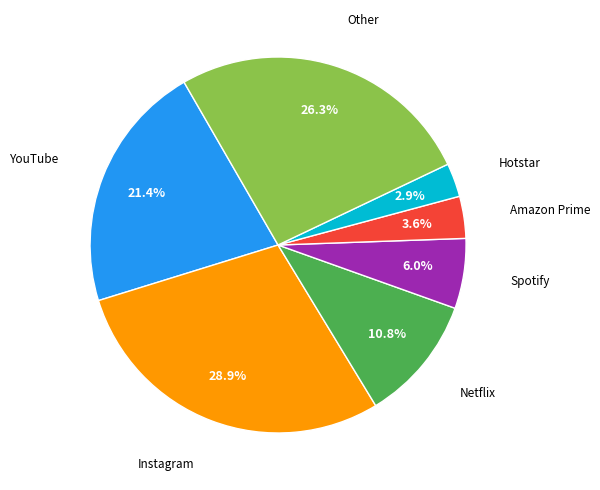

Does any single category account for the majority?

No